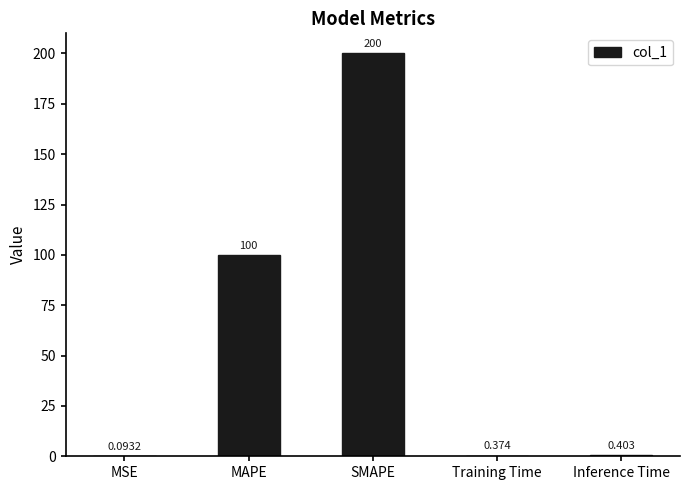

Which has a higher value, SMAPE or Inference Time?

SMAPE